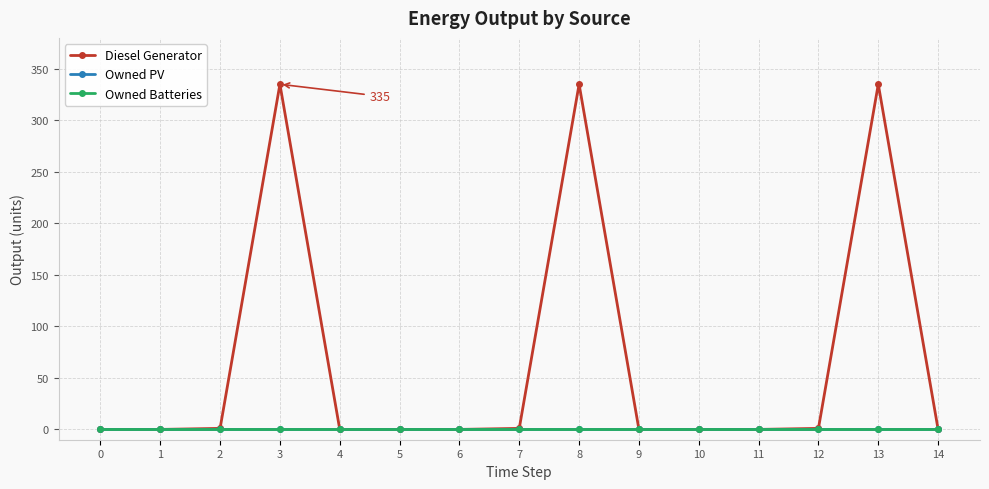

At how many categories does at least one series exceed 324?

3